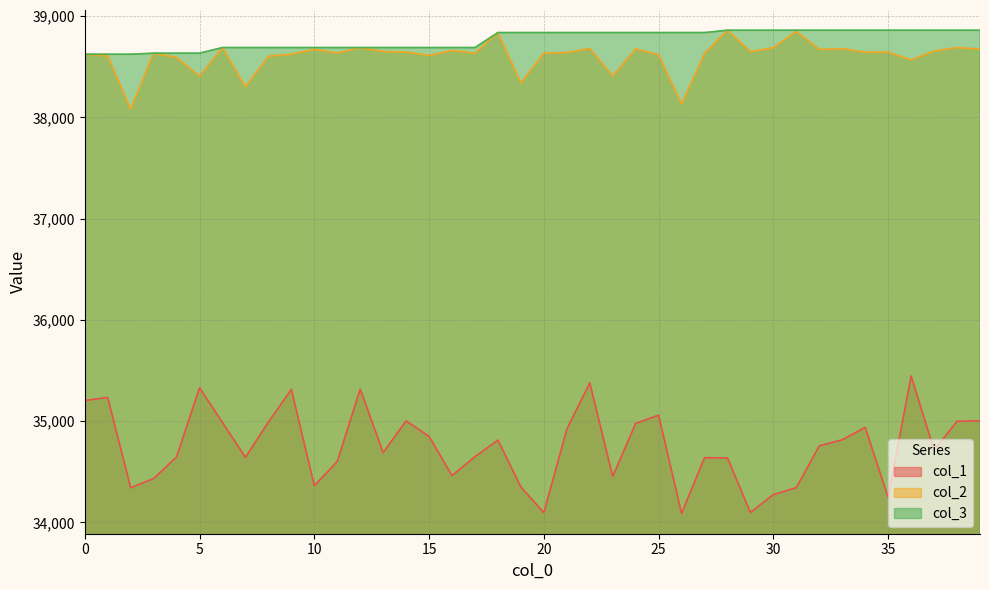

Which has a higher value, 4 or 12?

12